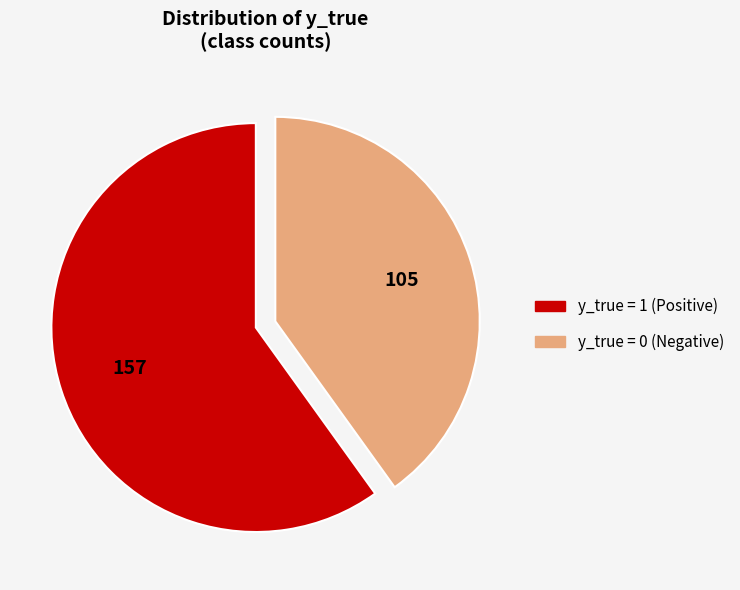

Is there a majority slice in this chart?

Yes